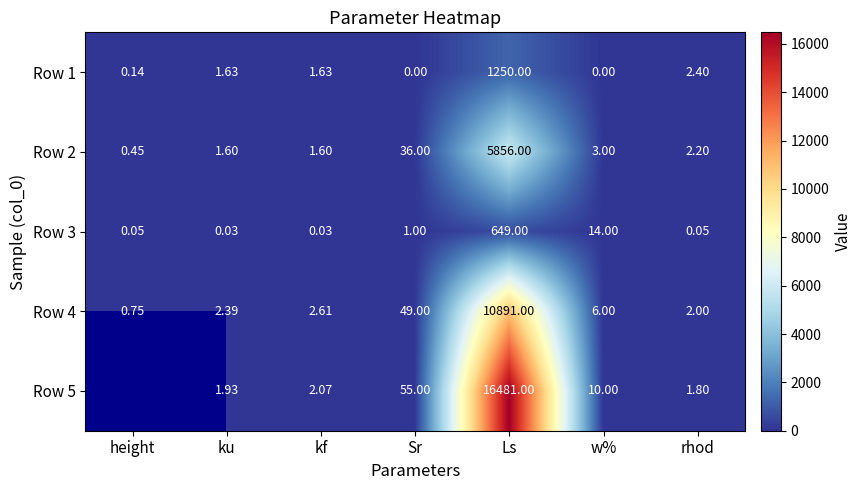

Is it true that Row 4 equals 3.6 at rhod?

False